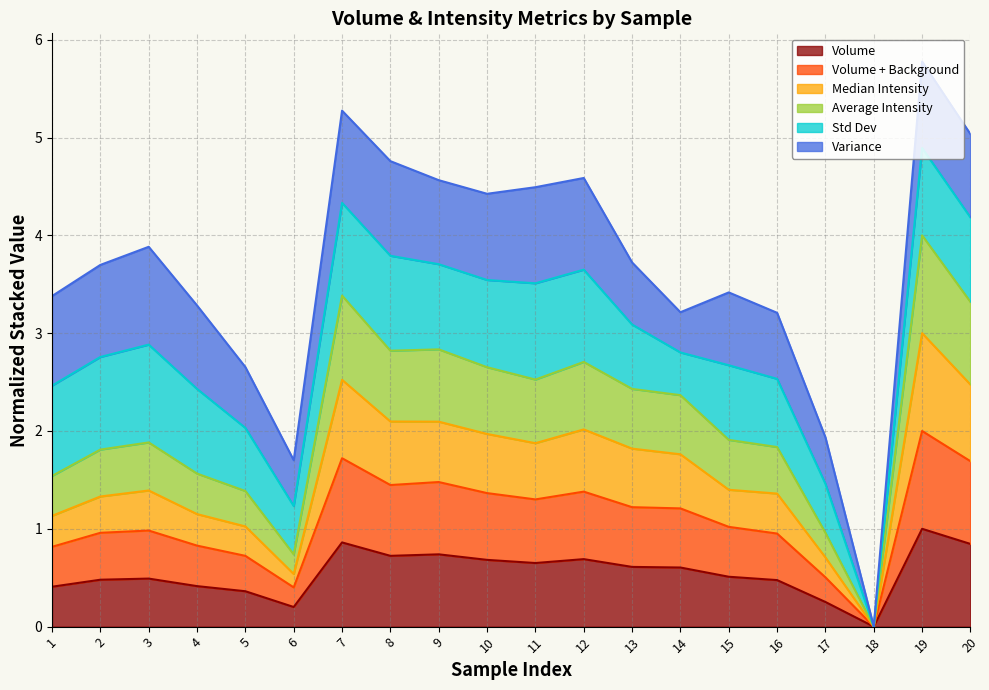

What is the highest value of the Volume series?

1.0